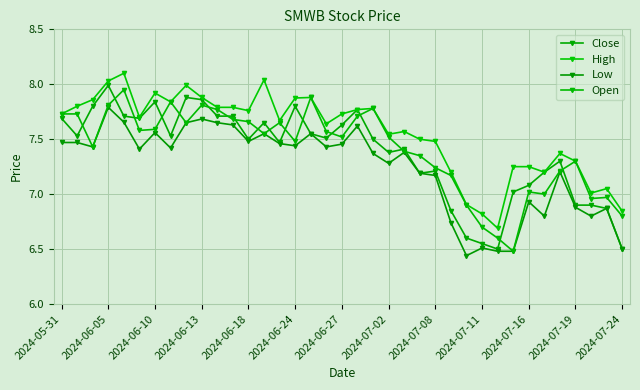

Which series has the largest range (max minus min)?

Close